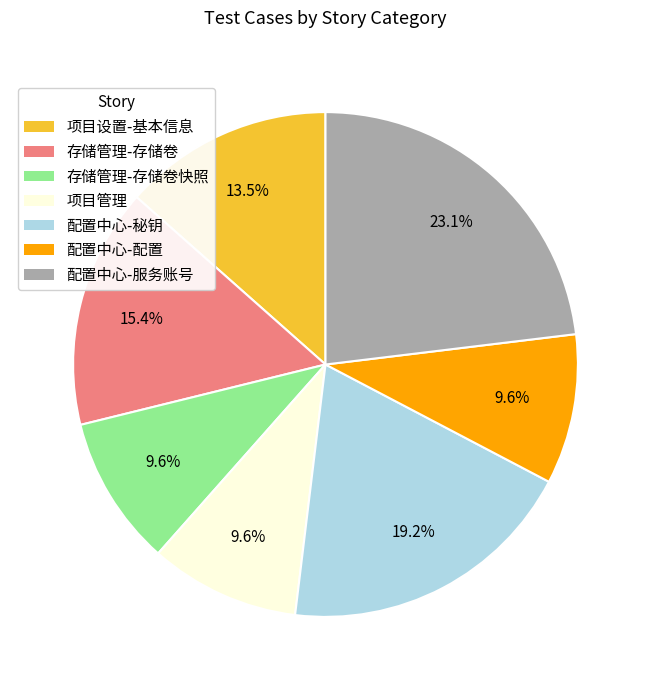

Which category has the biggest portion of the pie?

配置中心-服务账号